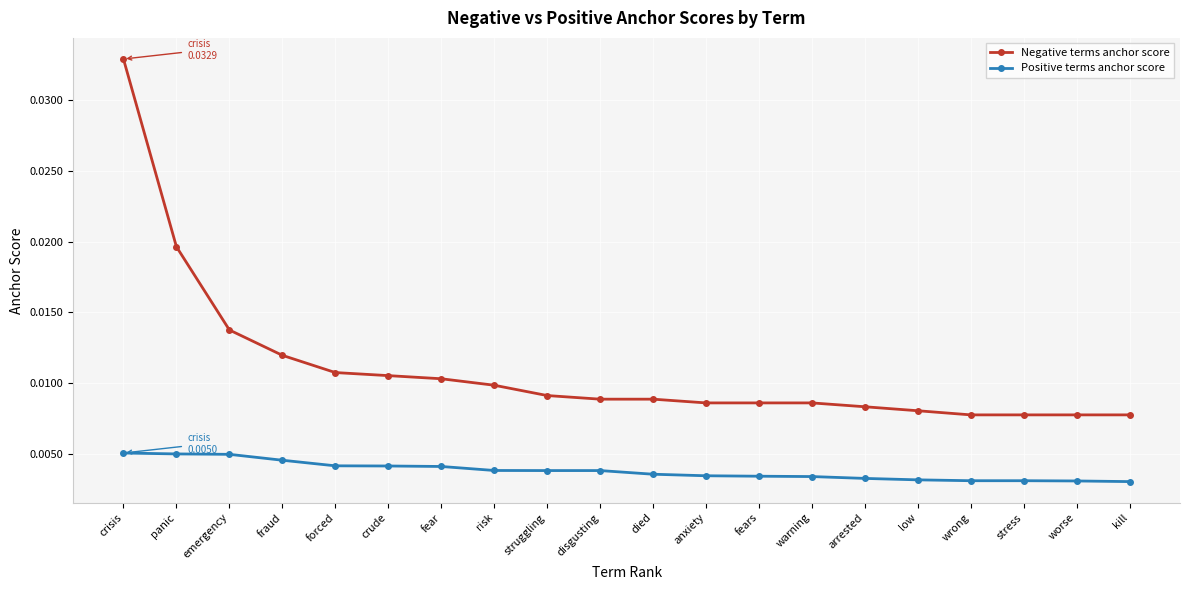

True or false: Positive terms anchor score and Negative terms anchor score cross at least once.

False